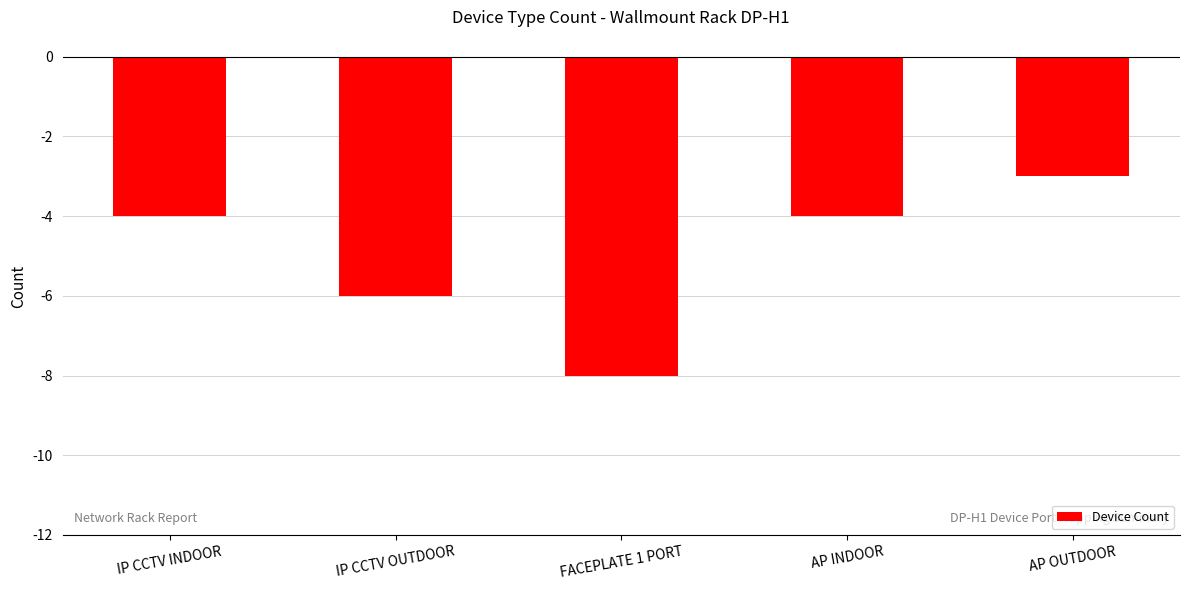

What is the label of the 1st bar from the left?

IP CCTV INDOOR